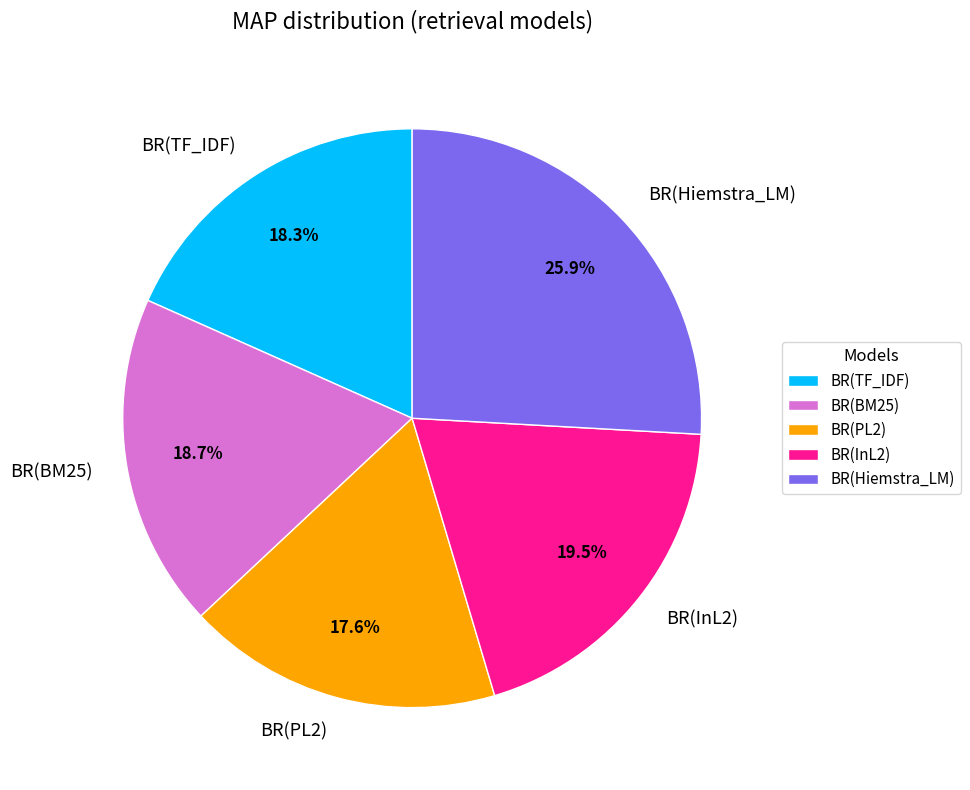

How many segments does this pie chart have?

5